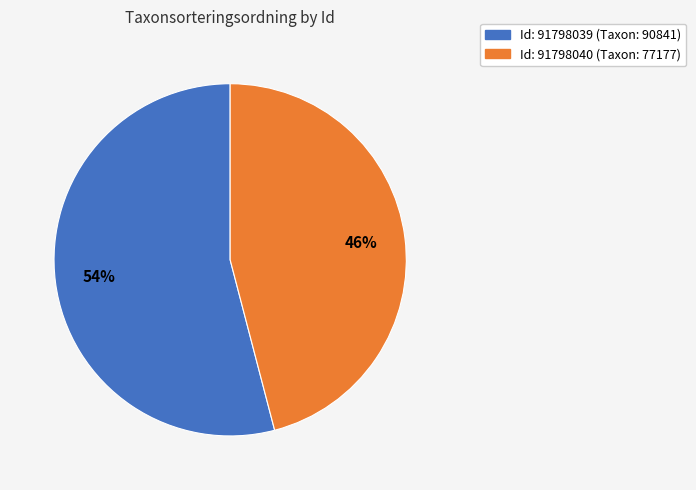

To the nearest percent, what is the difference between the largest and smallest slice percentages?

8%